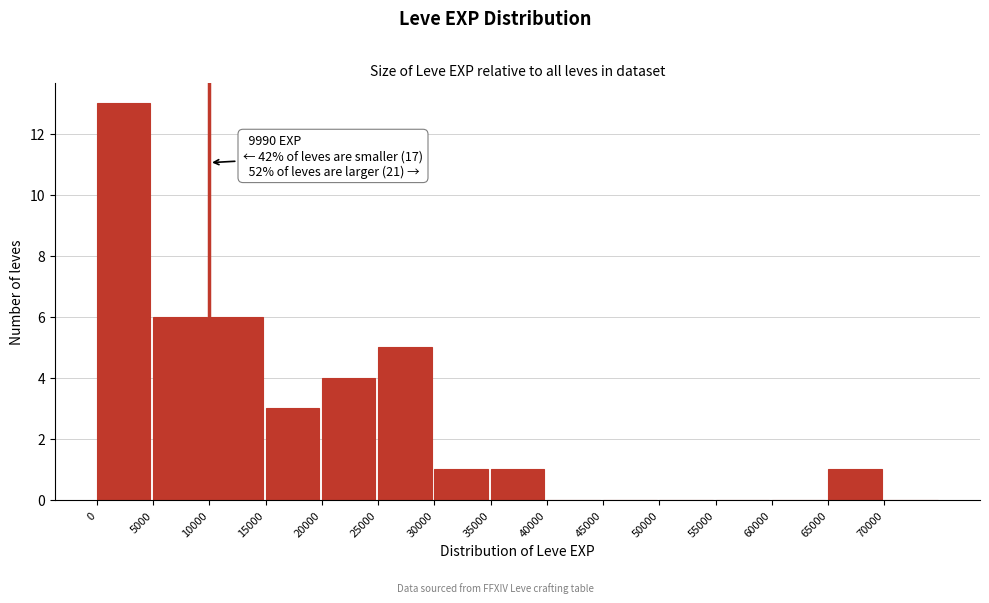

Which range on the x-axis has the tallest bar?

0 to 5000